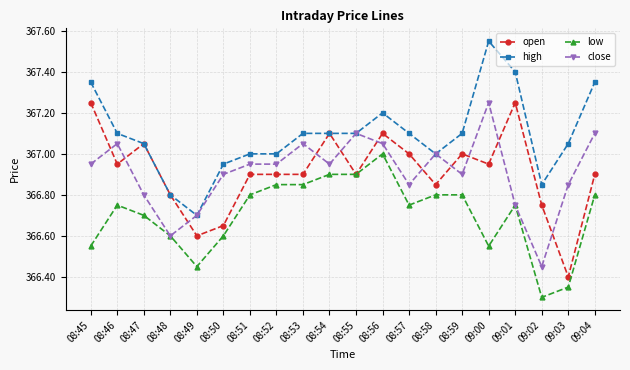

True or false: low has more than 2 interior local peaks.

True